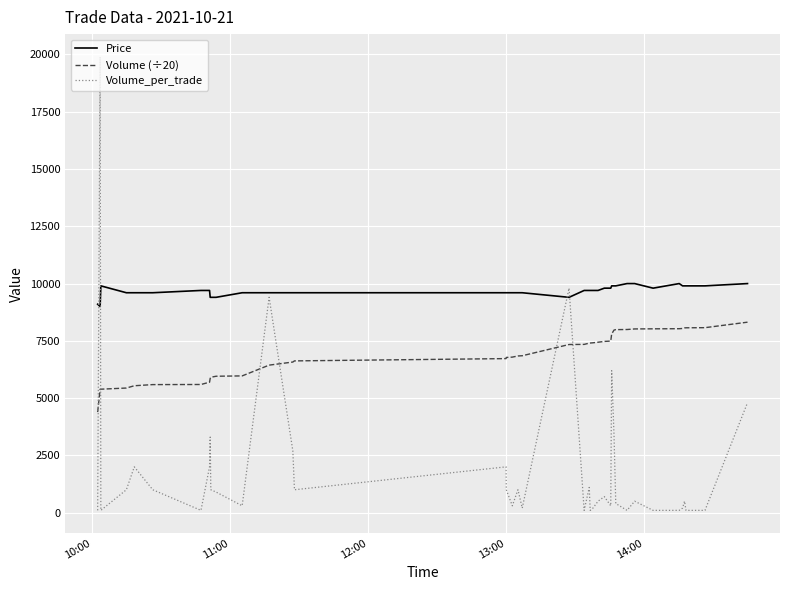

How many Price values are between 9600 and 9900?

30